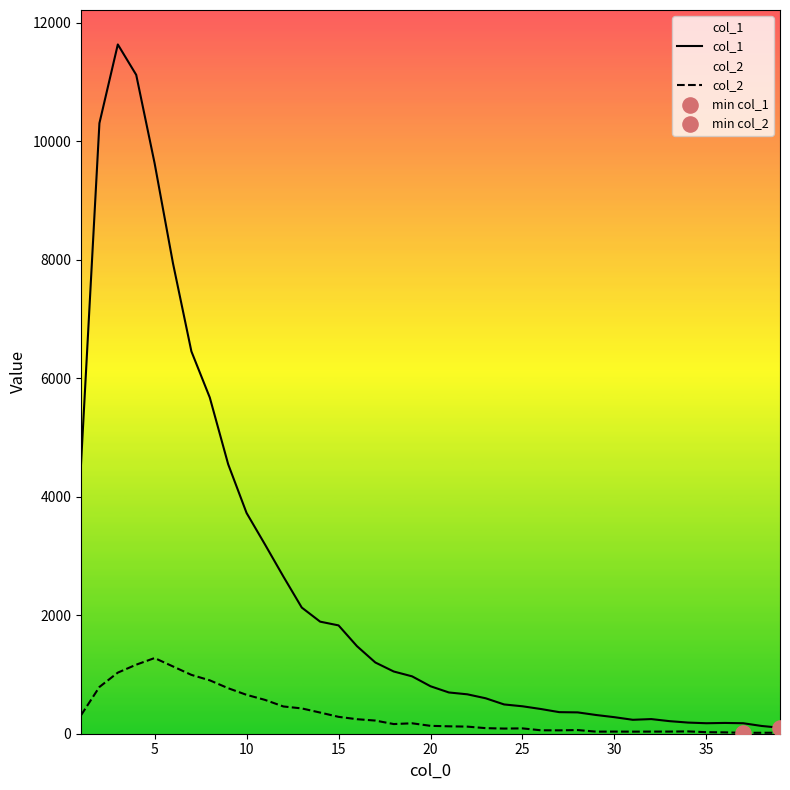

Which series has the widest spread of Y values?

col_1